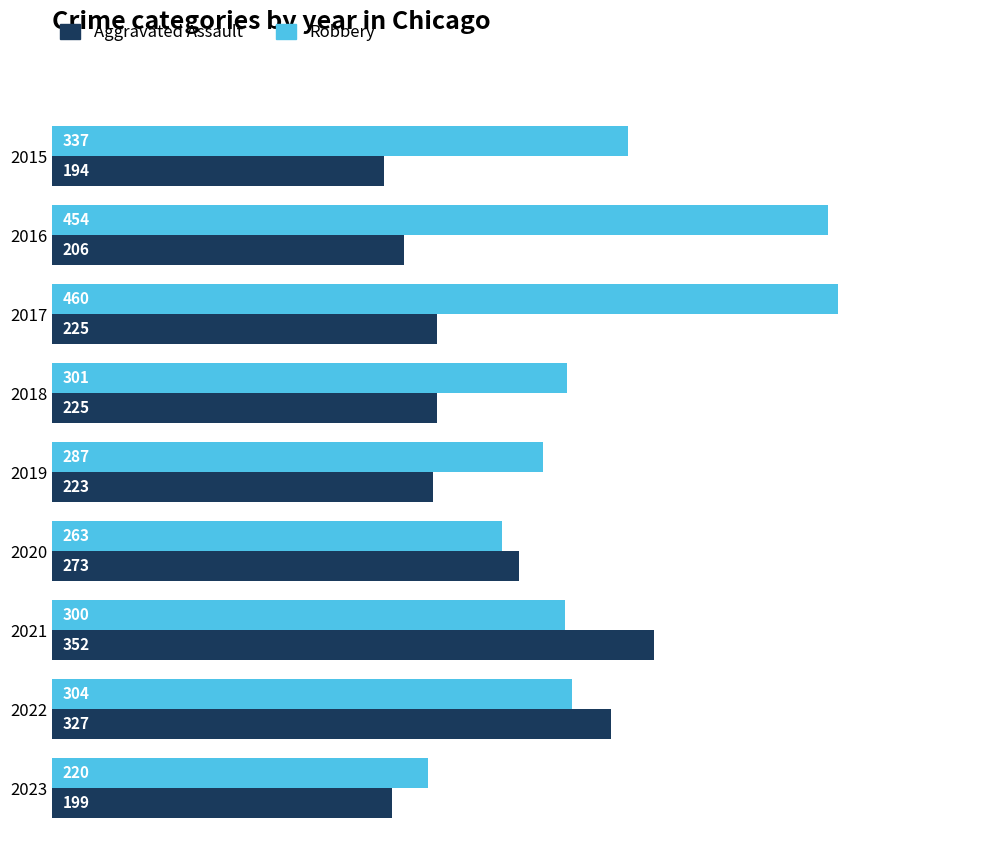

Which series has the largest range (max minus min)?

Robbery